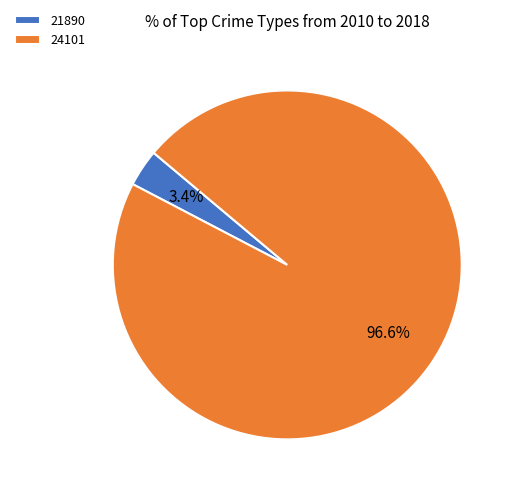

What percentage is the 21890 slice, to the nearest percent?

3%